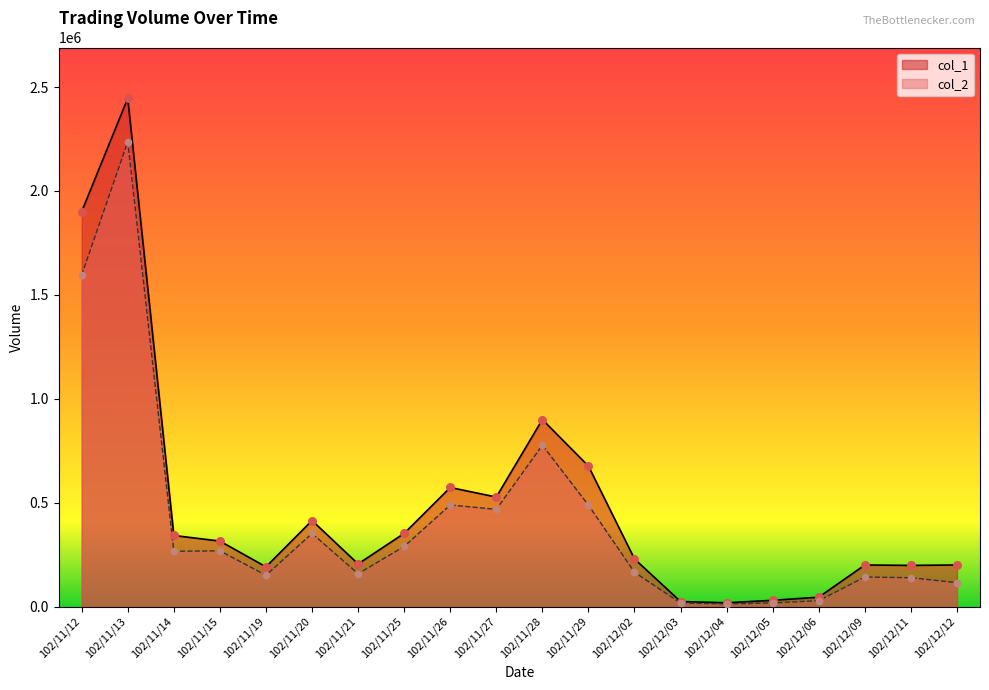

At which category is the sum across all series the highest?

102/11/13